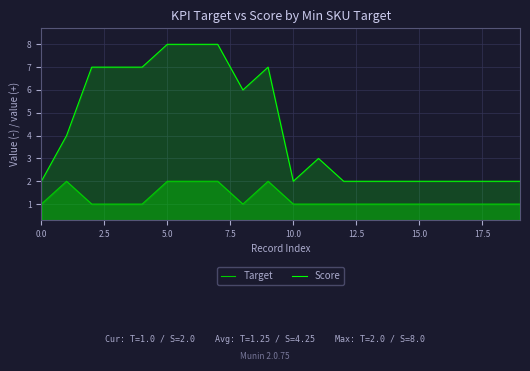

What is the value of the Score point at the 13th from the left?

2